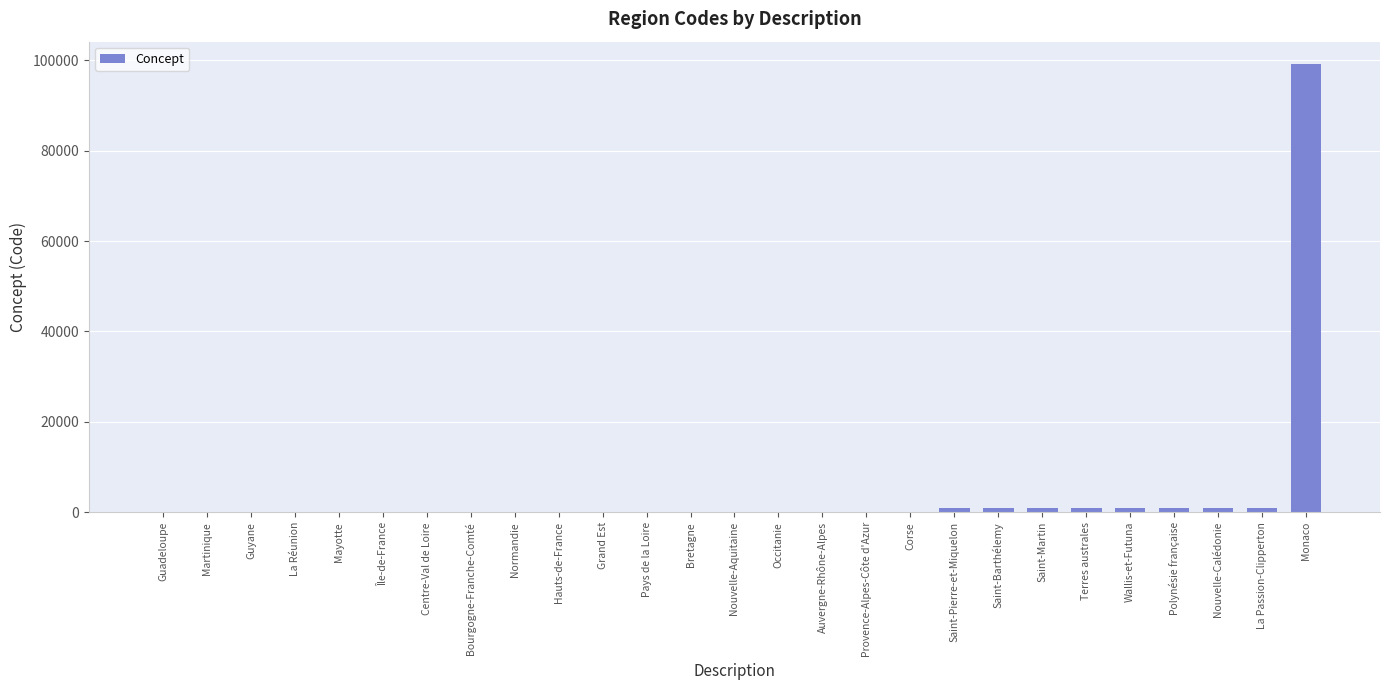

What is the sum of all values?

107711